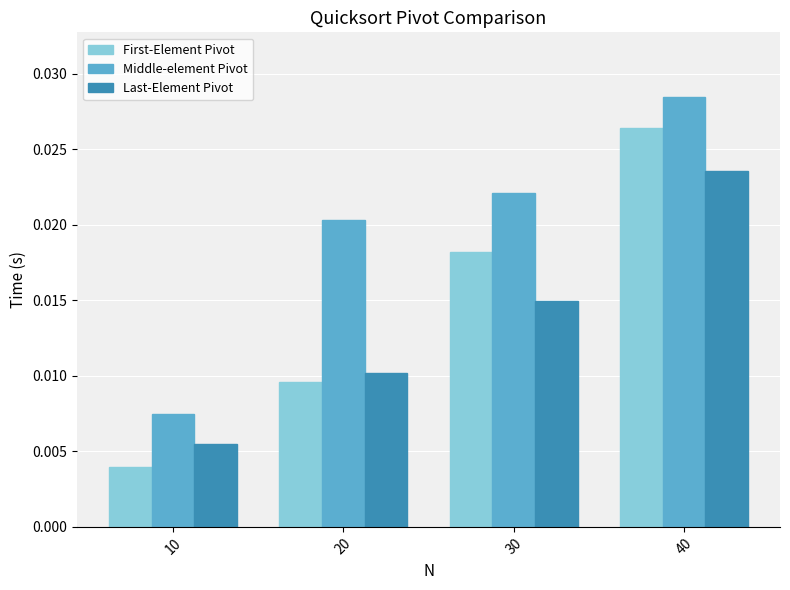

Which series changed the most between 20 and 40?

First-Element Pivot